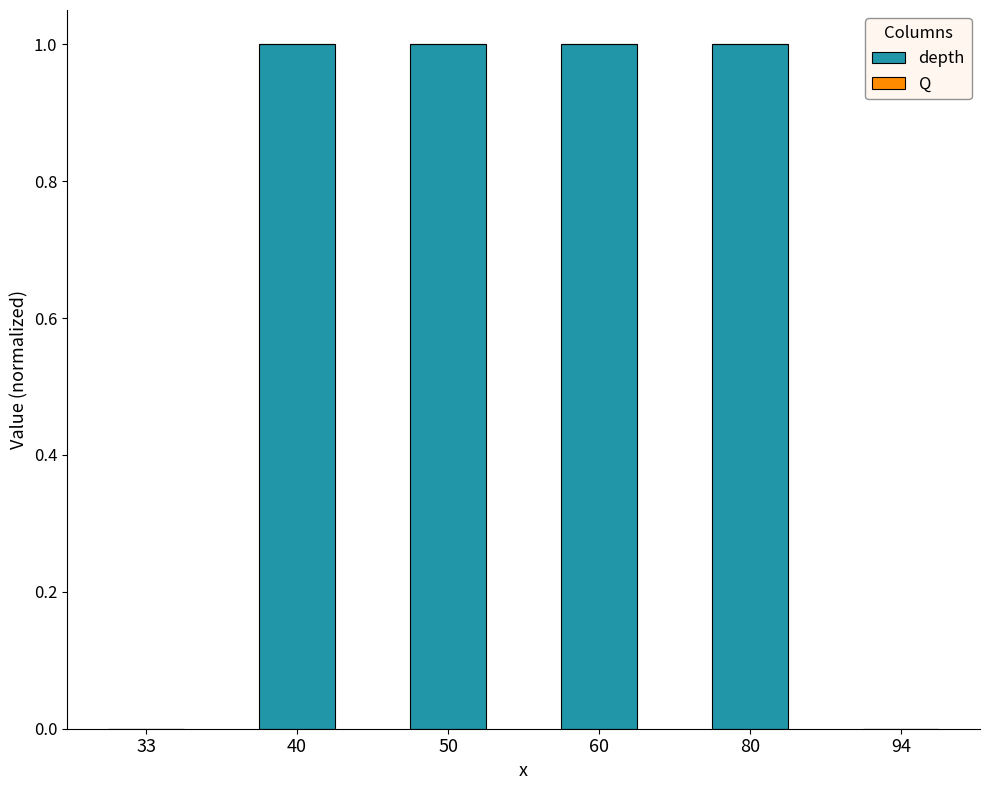

Are the bars grouped side by side (vs. stacked)?

No